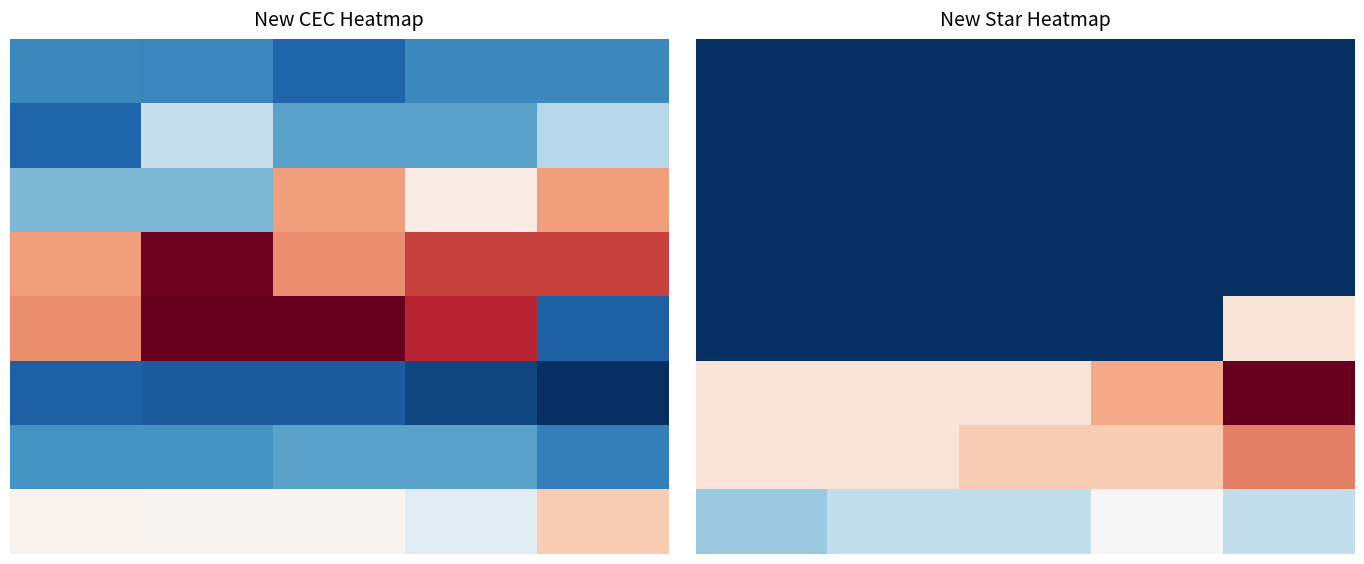

At which category is the sum across all series the highest?

4